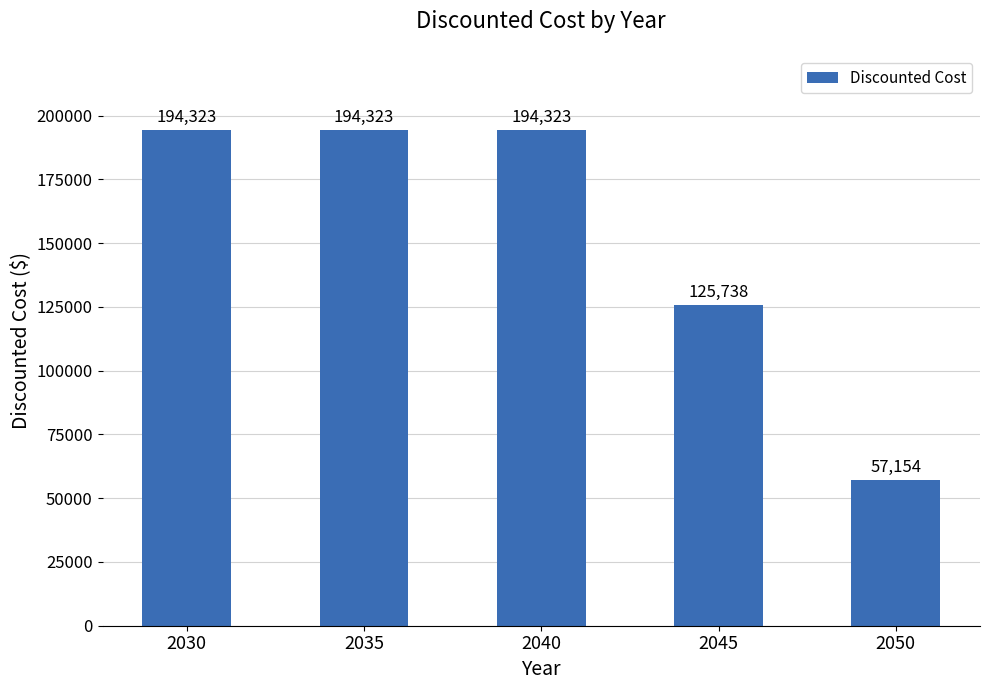

What value does the data have at 2050?

57153.8